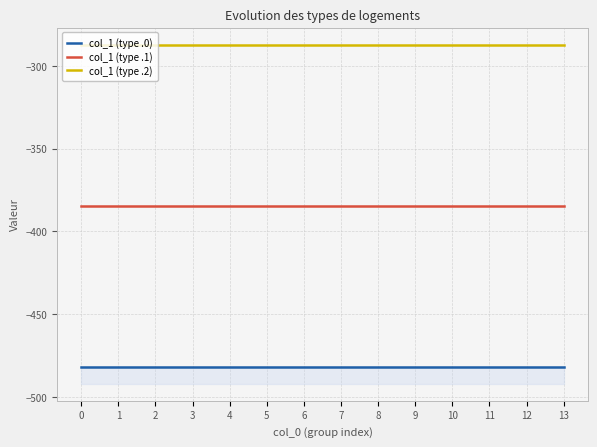

The col_1 (type .2) series shows -287.1 at 11. True or false?

True